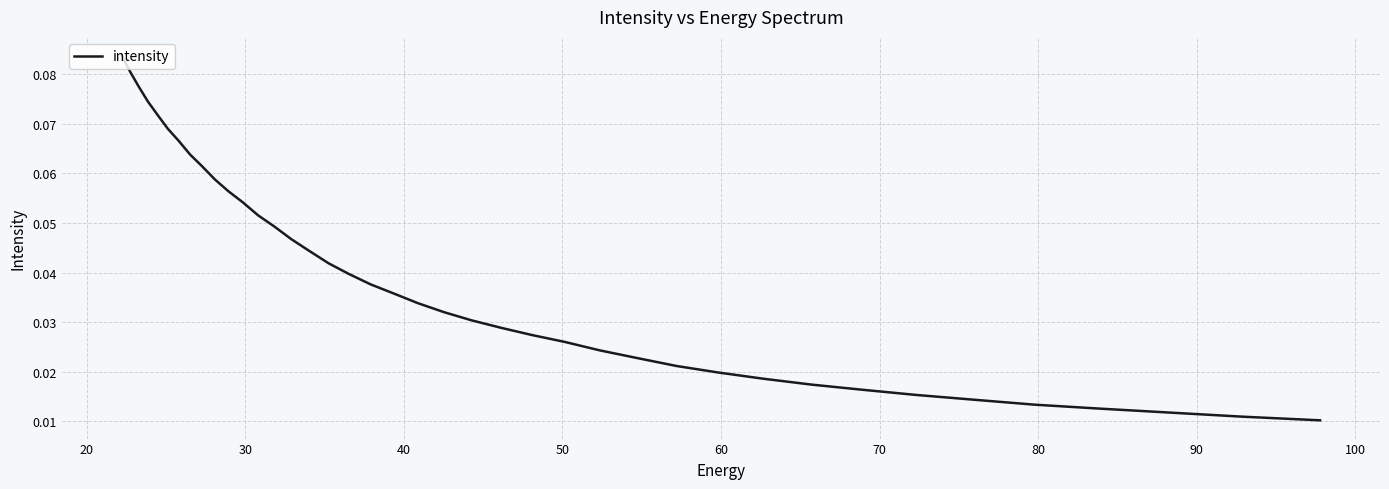

True or false: the data shows 0.0 at 90.

True